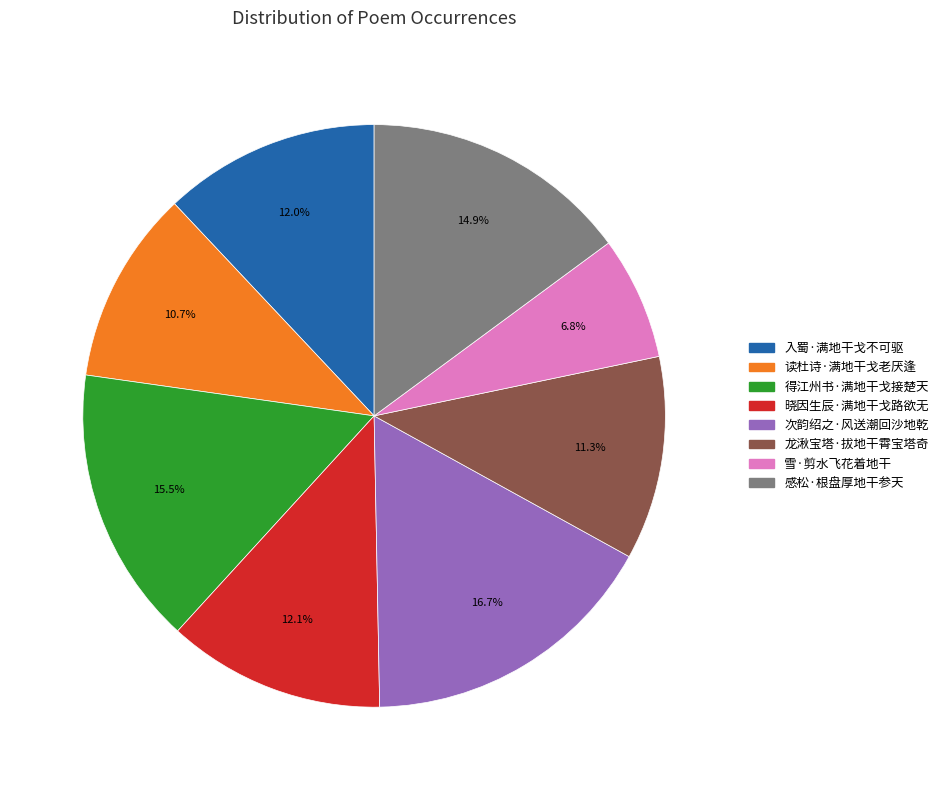

What percentage is NOT represented by 雪·剪水飞花着地干?

93.2%